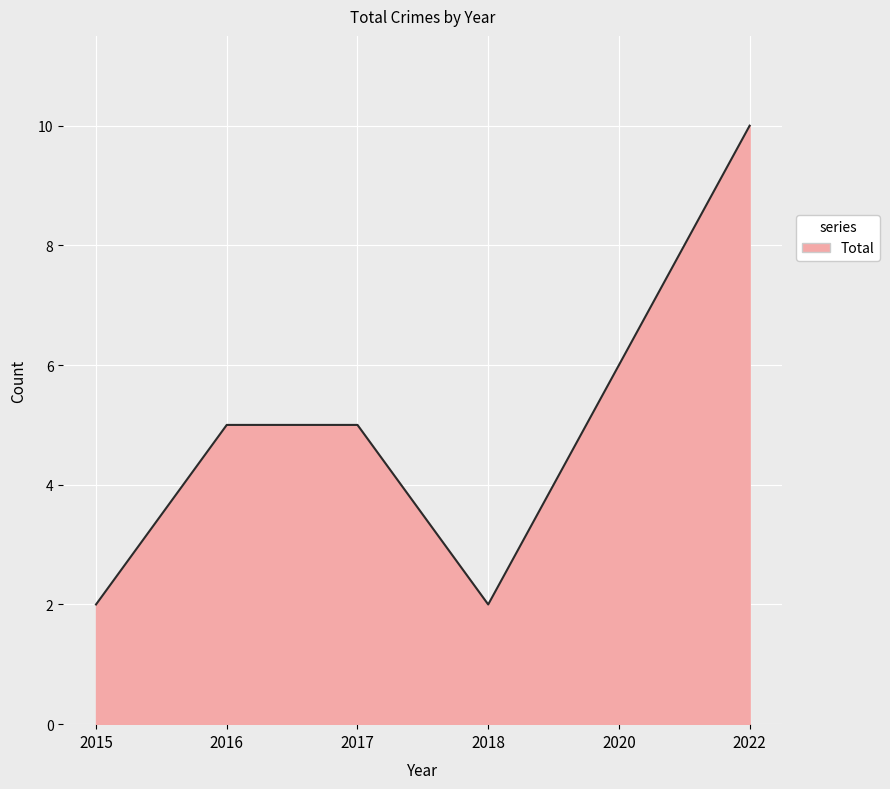

Read the value at 2022.

10